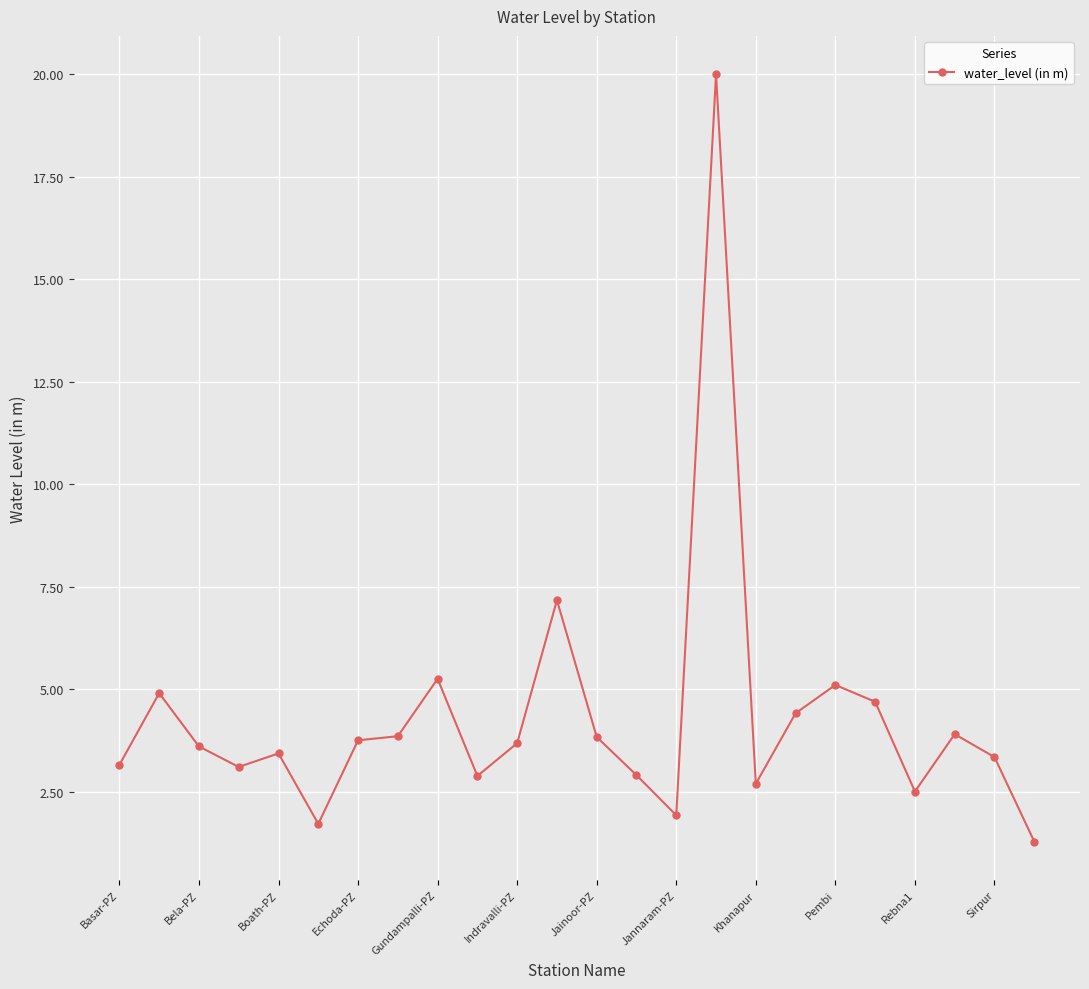

What is the value of the 3rd point from the left?

3.6